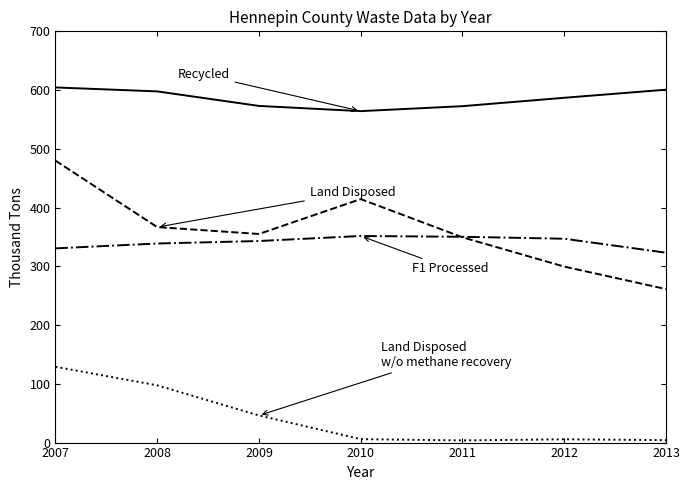

At which category is the sum across all series the highest?

2007